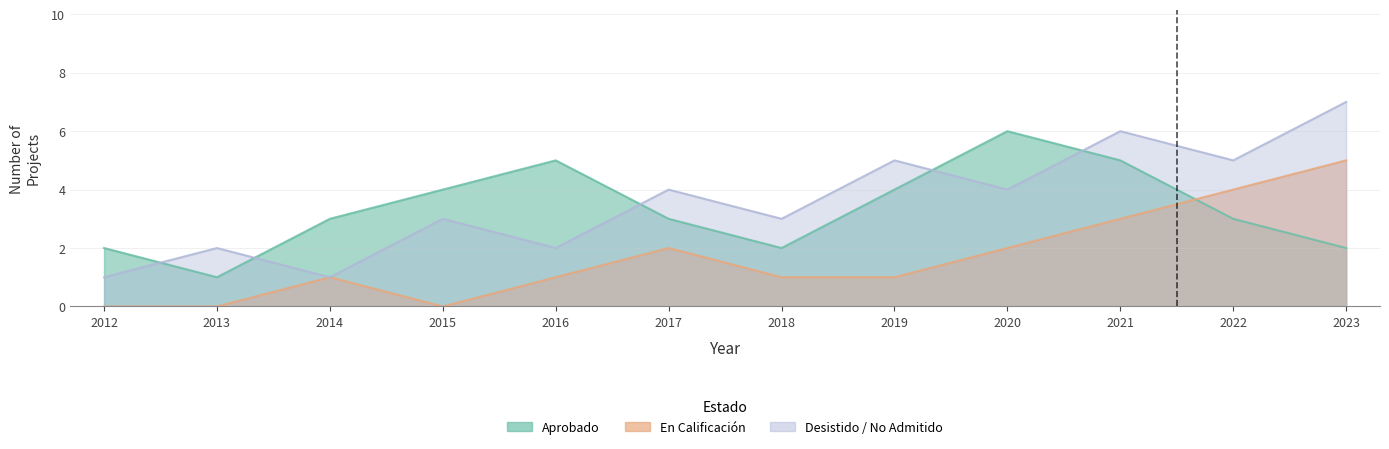

At which category does Desistido / No Admitido reach its first local peak?

2013